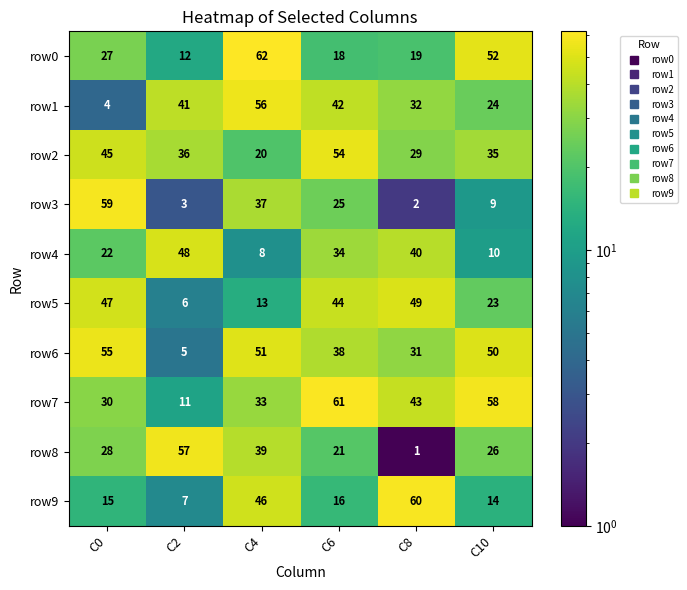

What is the average value of the row0 series?

32